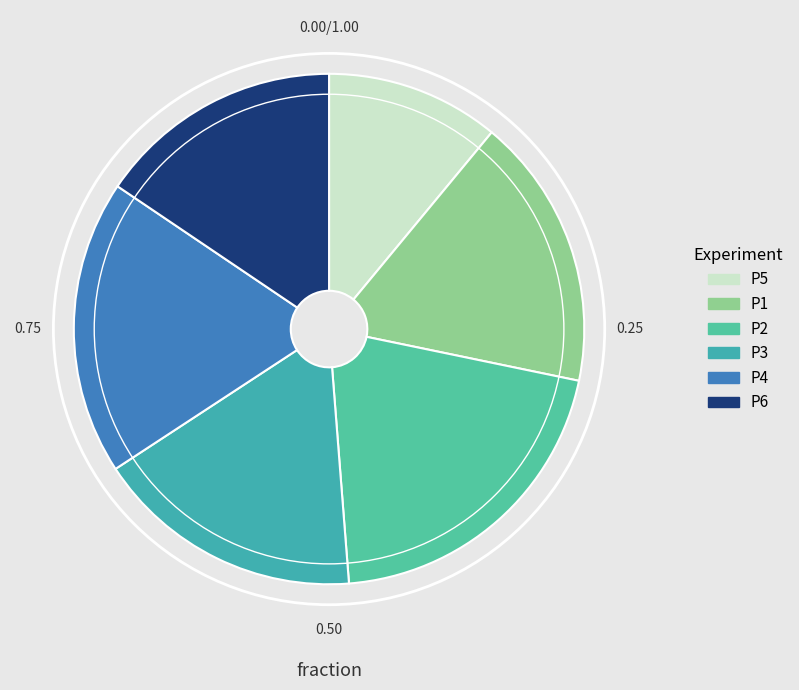

Is it true that P3 is 17% of the pie?

True